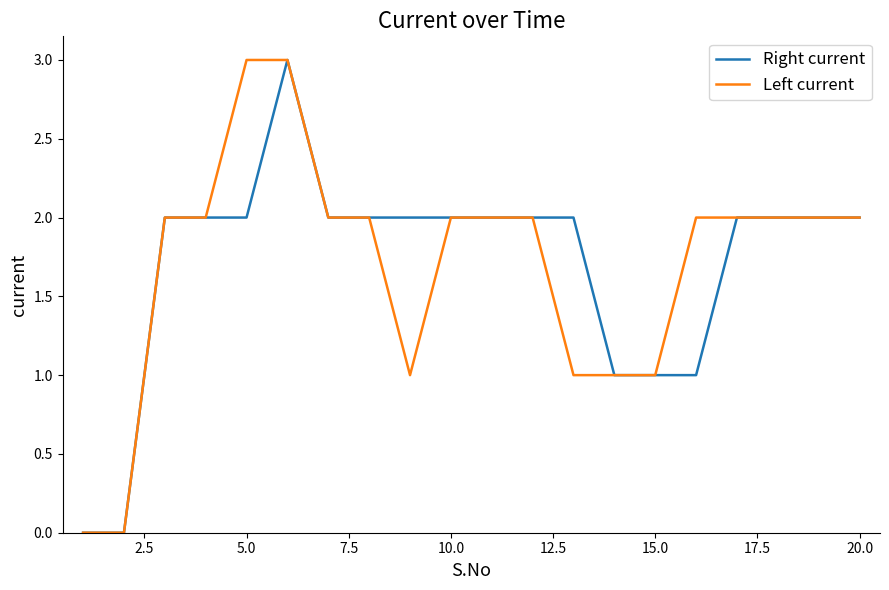

What are all the series names shown in the legend?

Right current, Left current